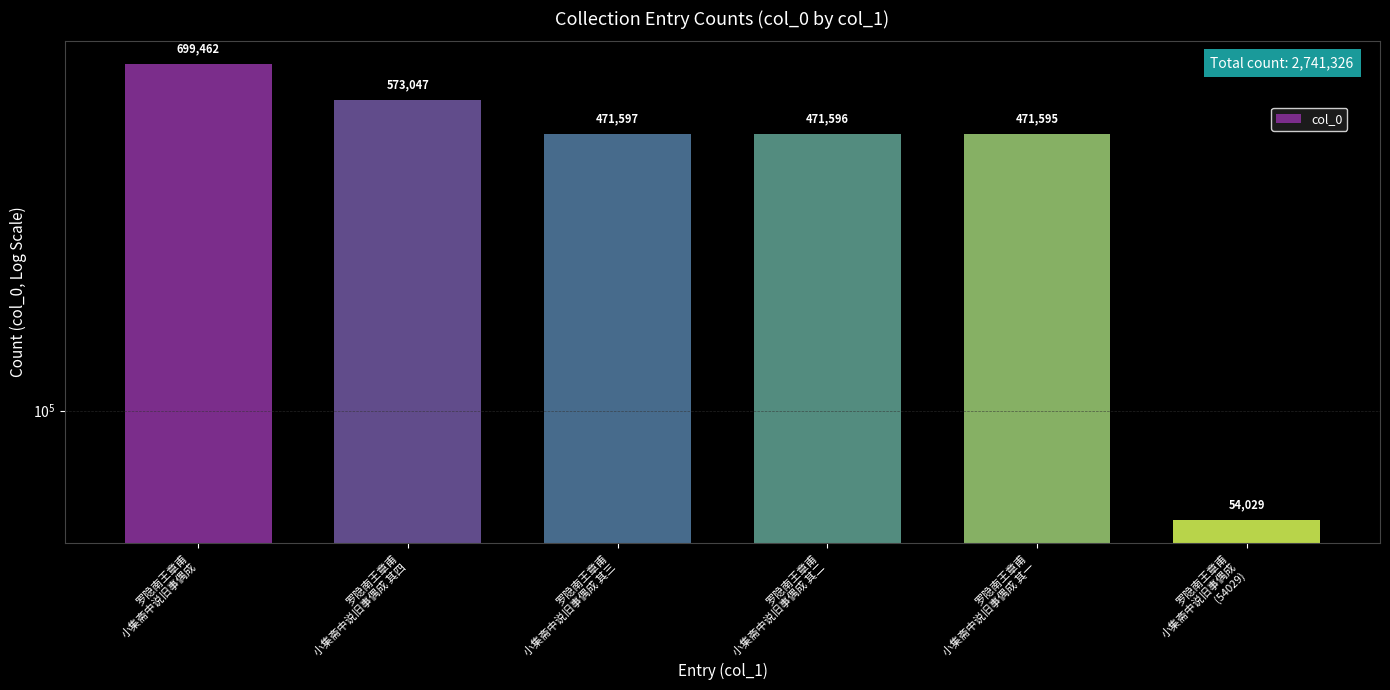

What is the sum of all values?

2741326